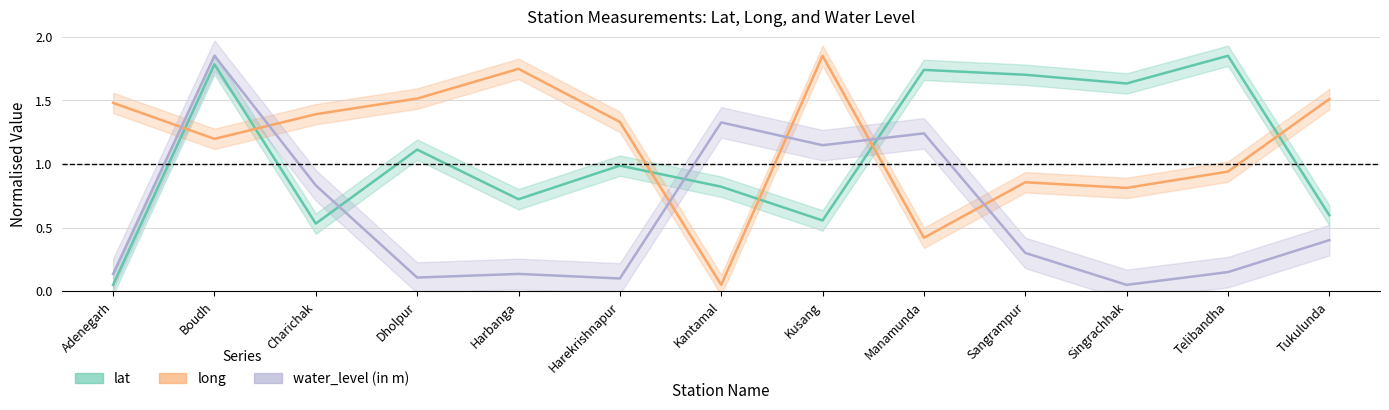

What is the sum of the long values at Adenegarh and Dholpur?

3.0